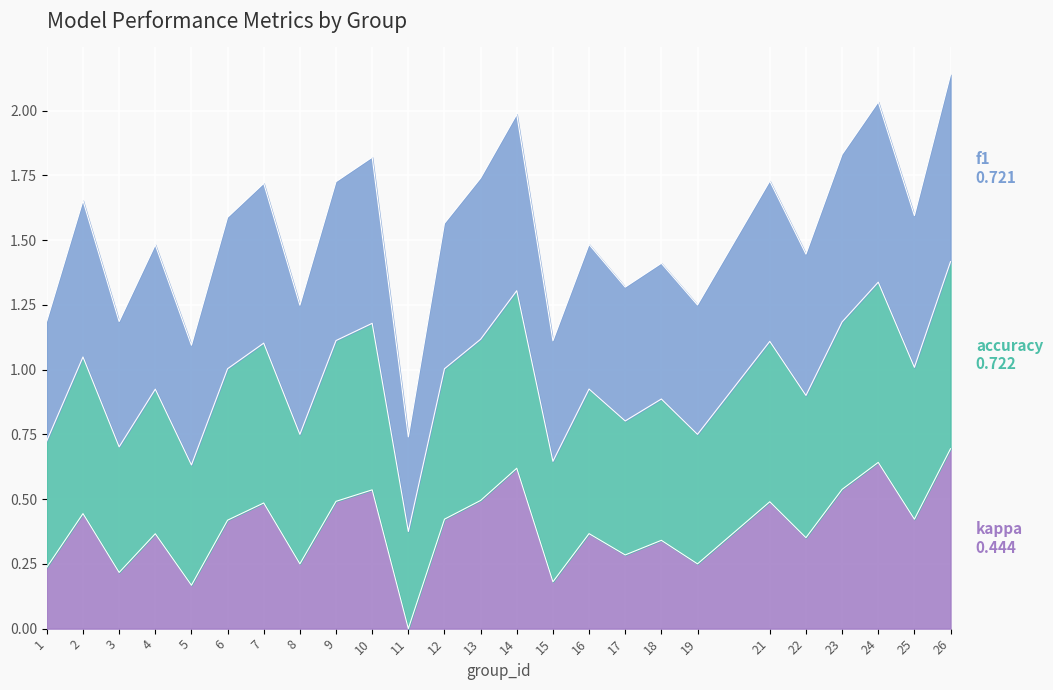

What is the total value across all series at 7?

1.7